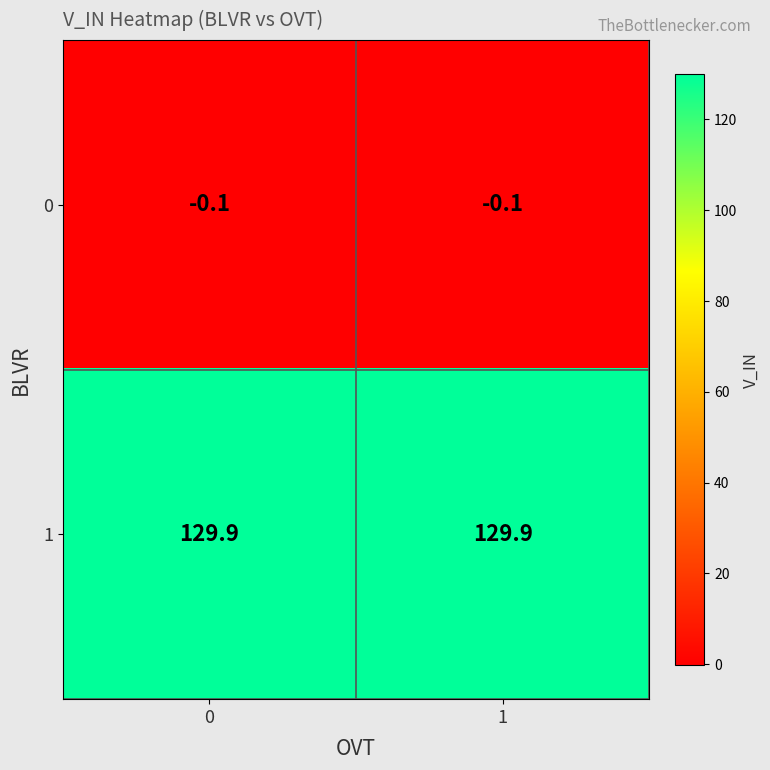

What is the sum of all 1 values?

259.8